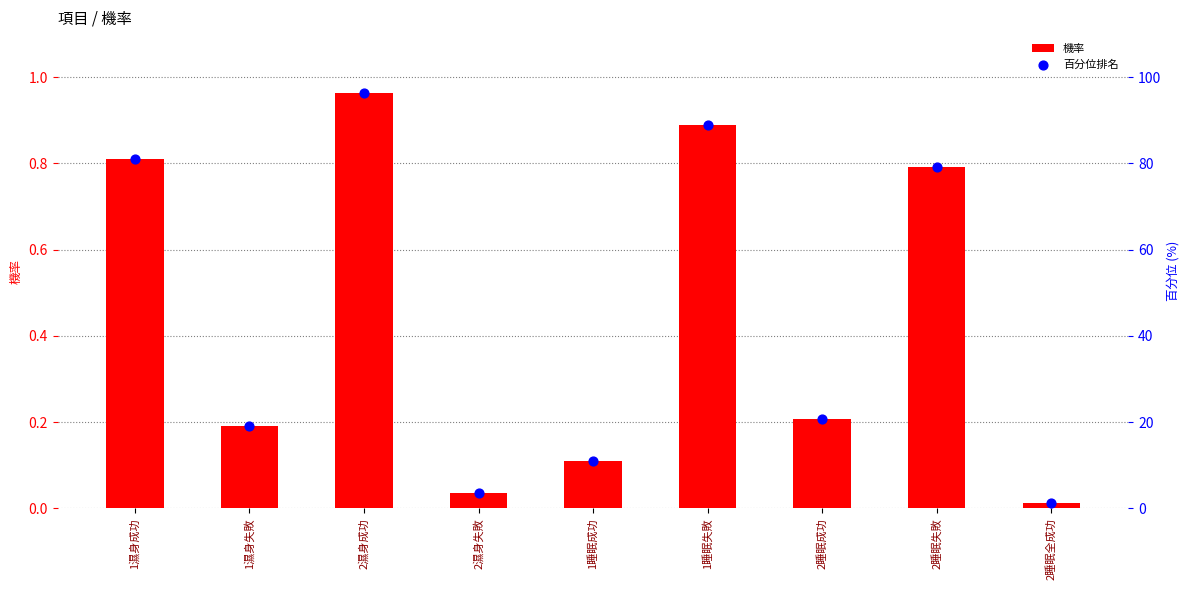

Is the value of 百分位排名 at 1濕身成功 greater than the value of 機率 at 1睡眠失敗?

Yes